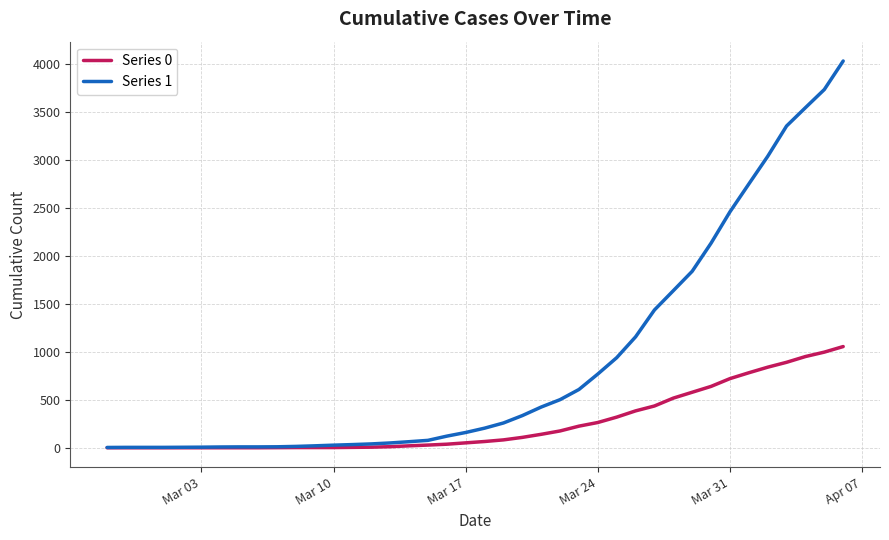

List the series in order of their overall mean, highest first.

Series 1, Series 0